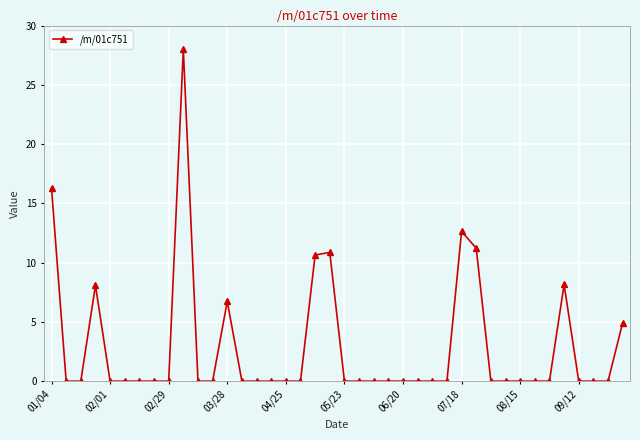

What is the average value?

2.9